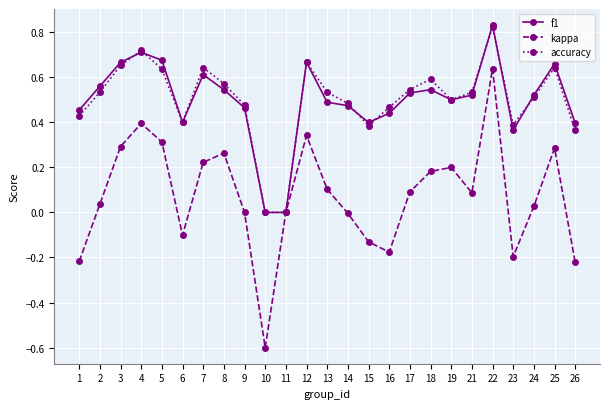

Which series has the largest range (max minus min)?

kappa